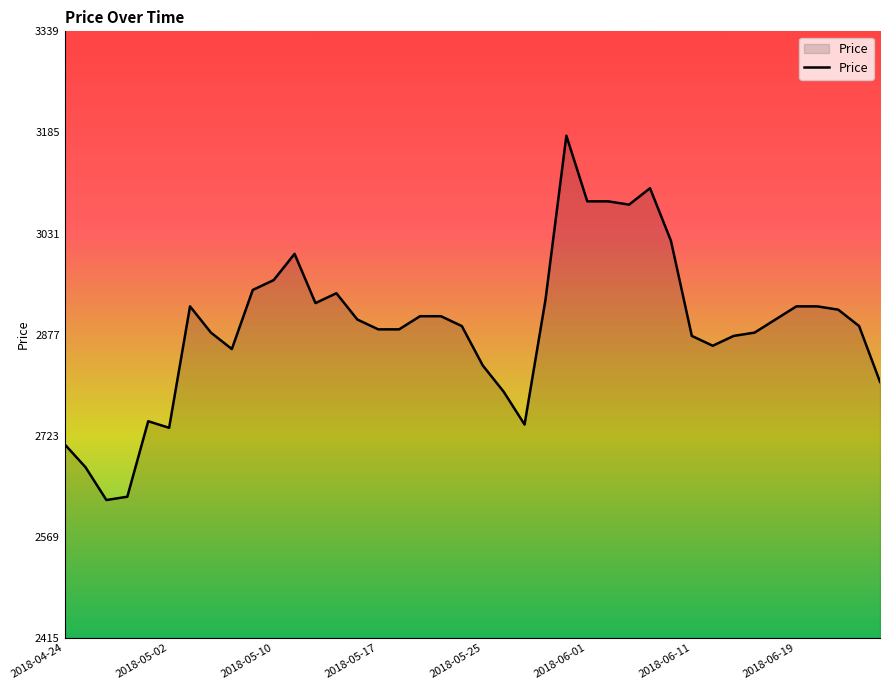

What is the difference between the maximum and second lowest values?

550